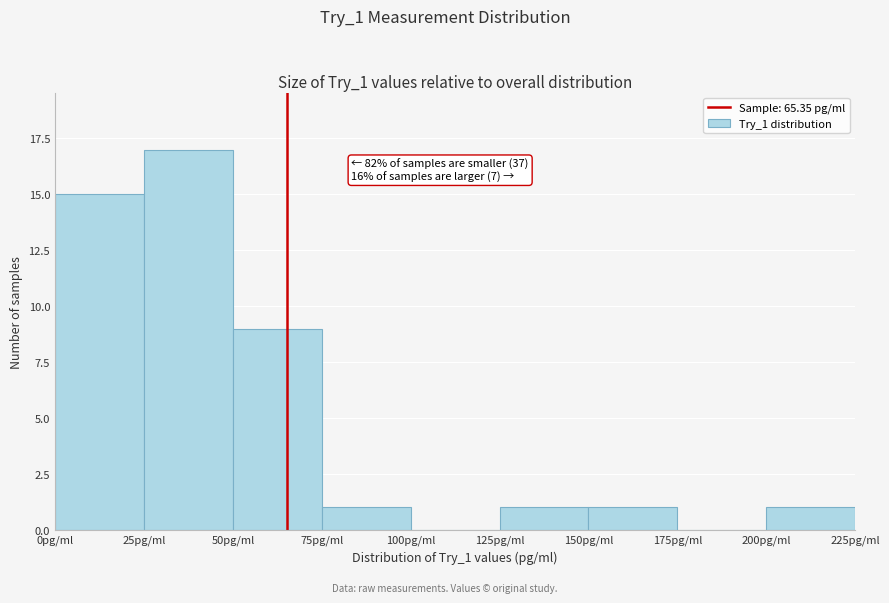

Which range on the x-axis has the tallest bar?

25 to 50